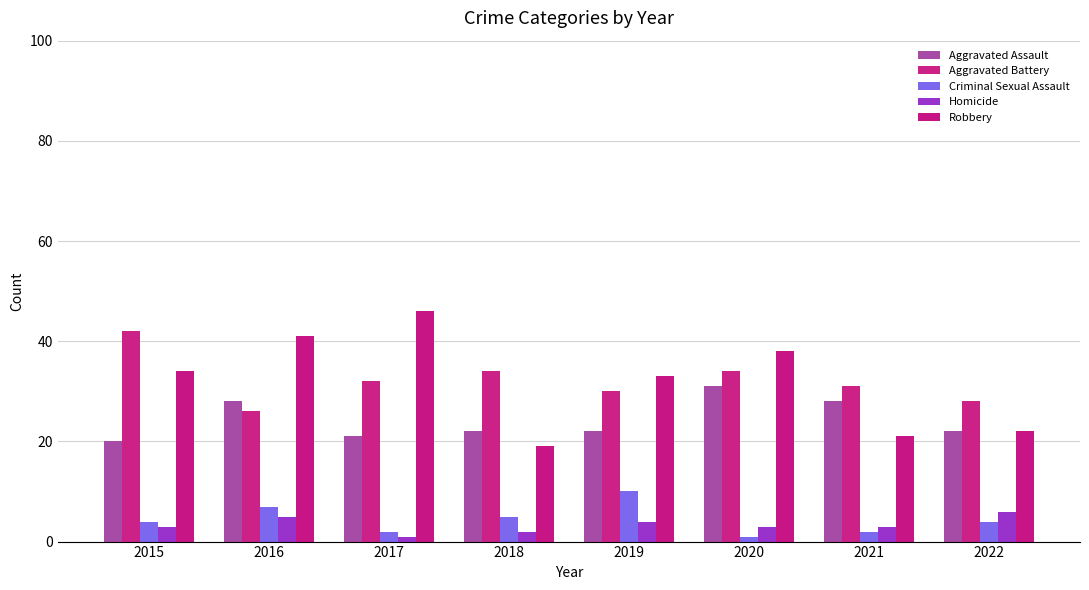

Which category has the lowest value in the Aggravated Battery series?

2016